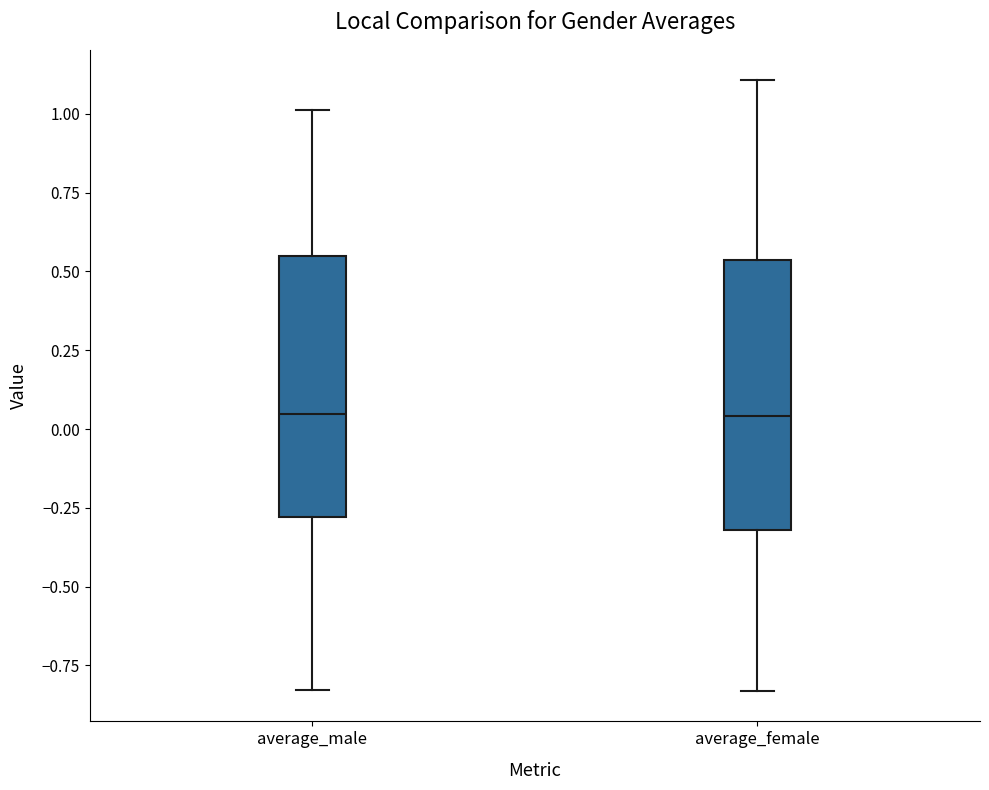

Where is the upper edge of the box for average_male on the y-axis? The values are not printed on the chart, so give them approximately, as read against the axis.

0.55